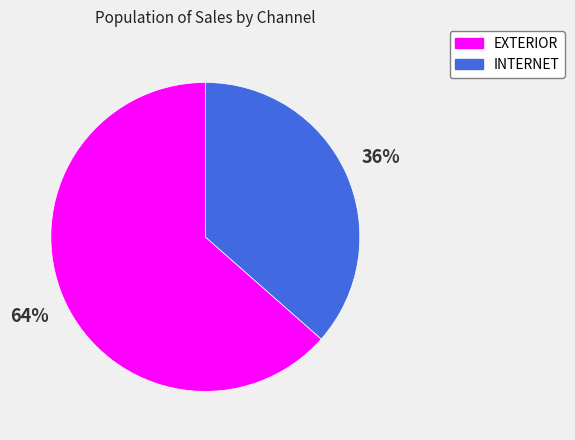

What percentage is the EXTERIOR slice, to the nearest percent?

64%